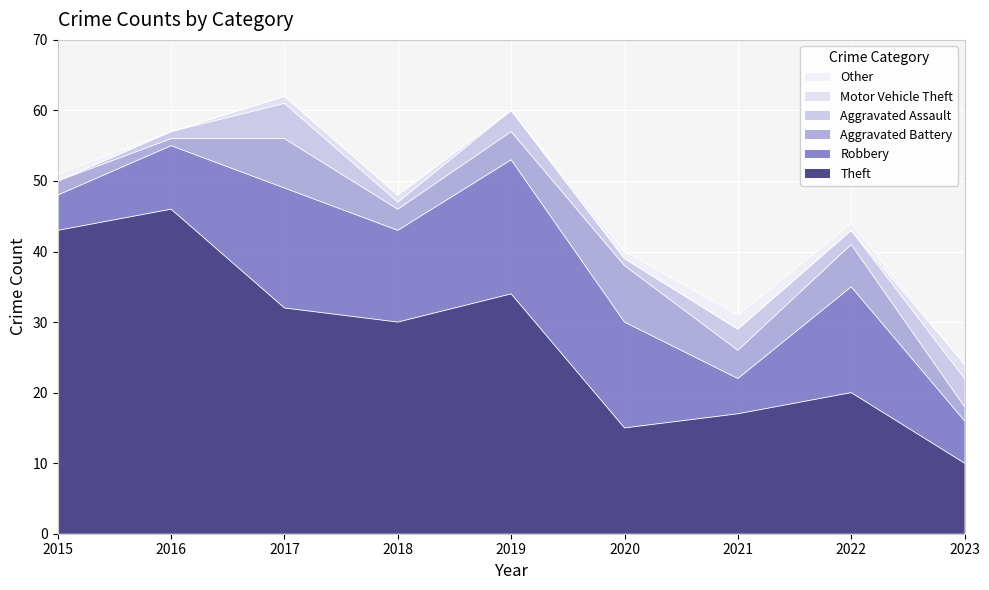

True or false: Robbery and Motor Vehicle Theft intersect in this chart.

False